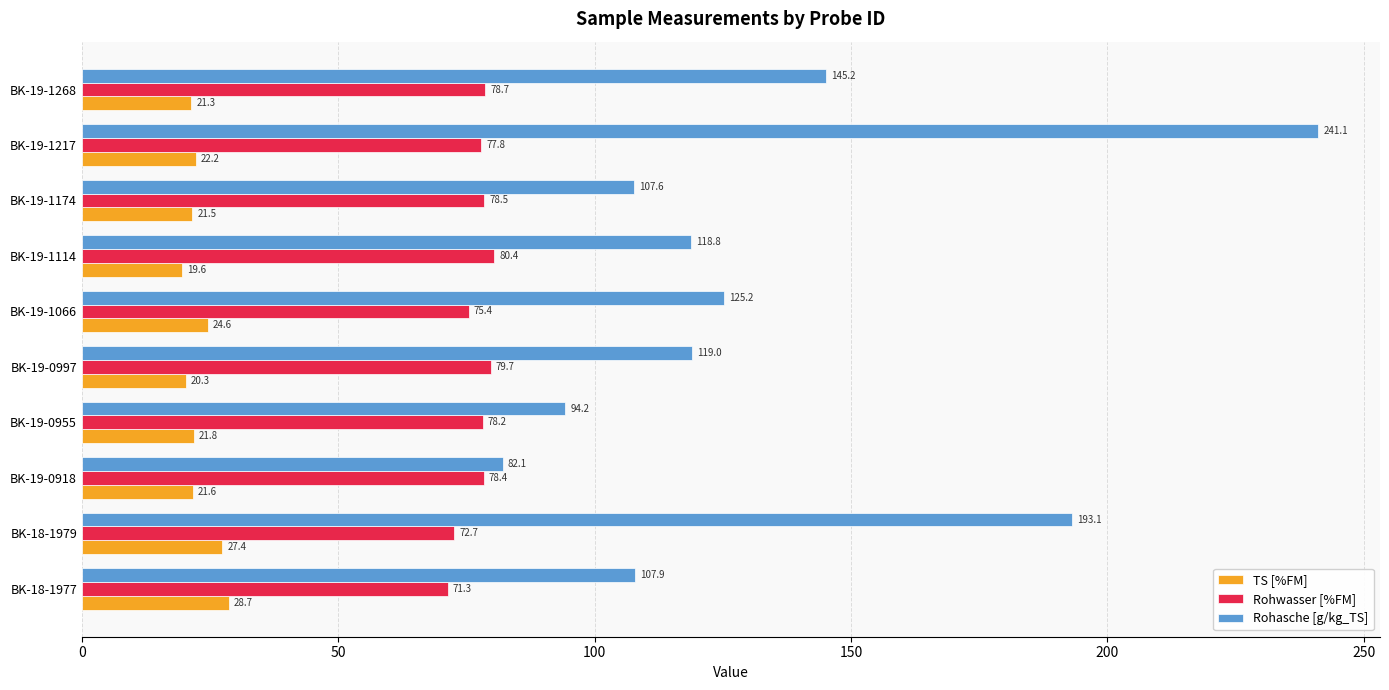

What is the difference between the maximum and minimum values in the TS [%FM] series?

9.1